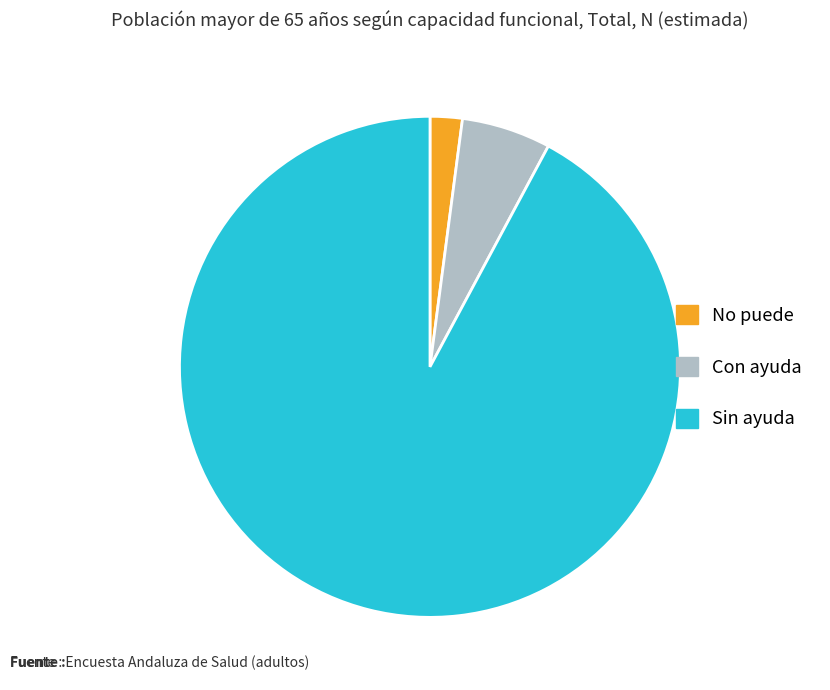

Which category has the biggest portion of the pie?

Sin ayuda